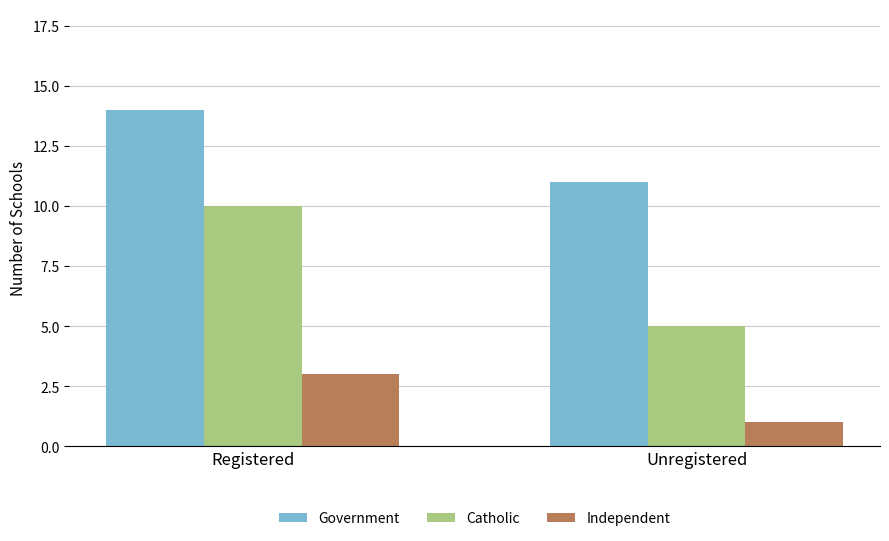

At Registered, list the series in order from smallest to largest.

Independent, Catholic, Government